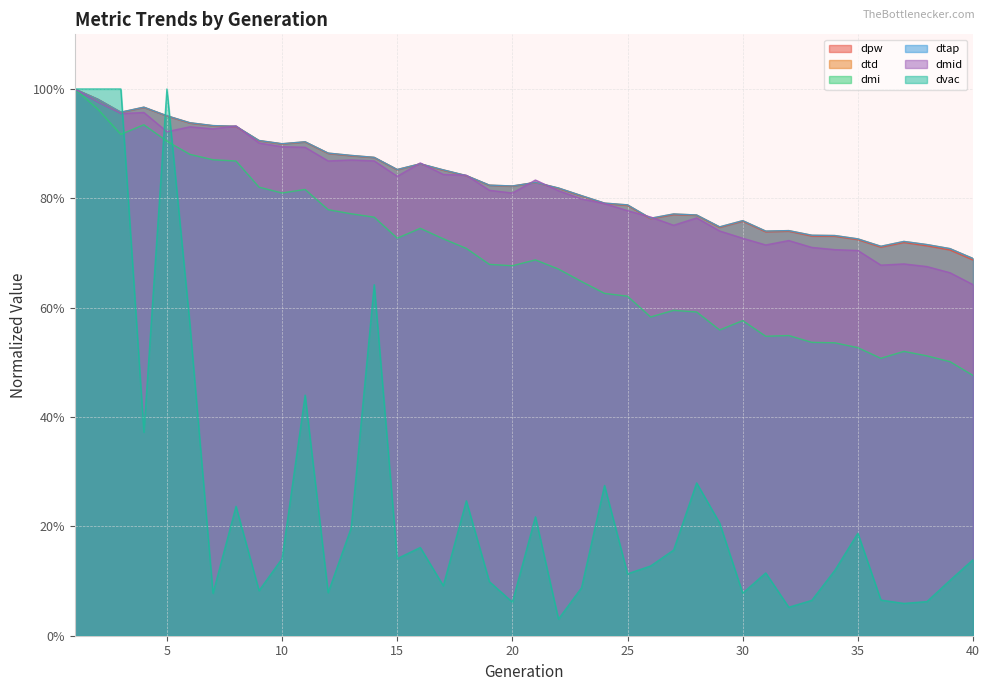

True or false: dtd and dmi intersect in this chart.

False